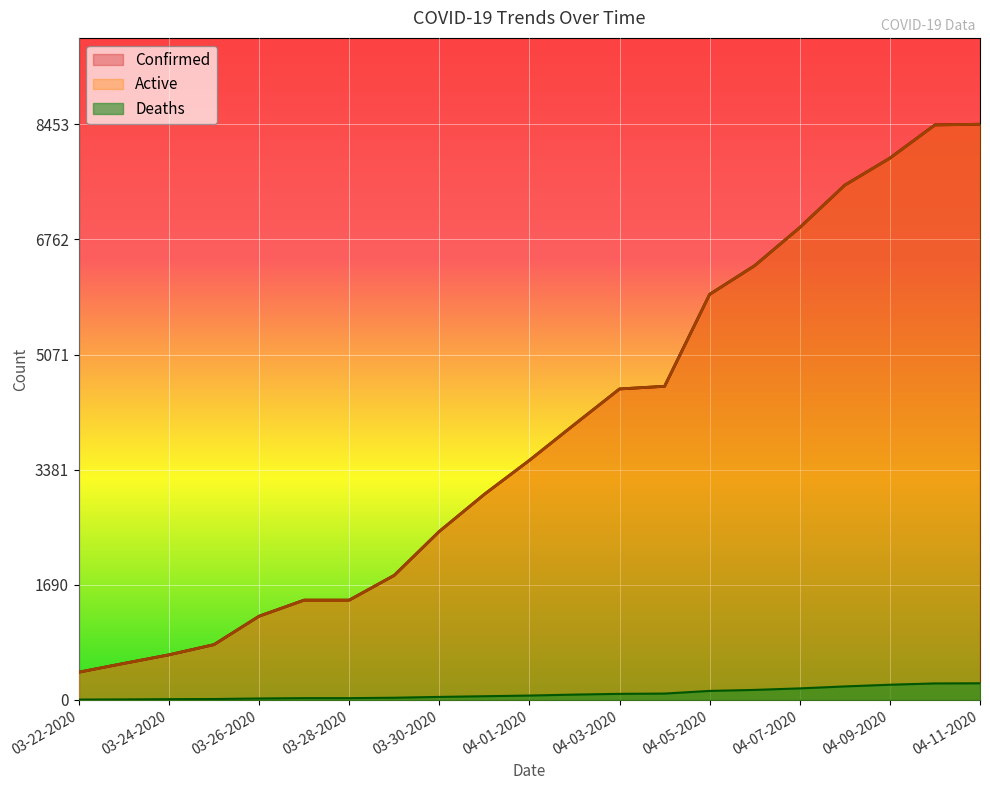

What is the lowest value of the Active series?

407